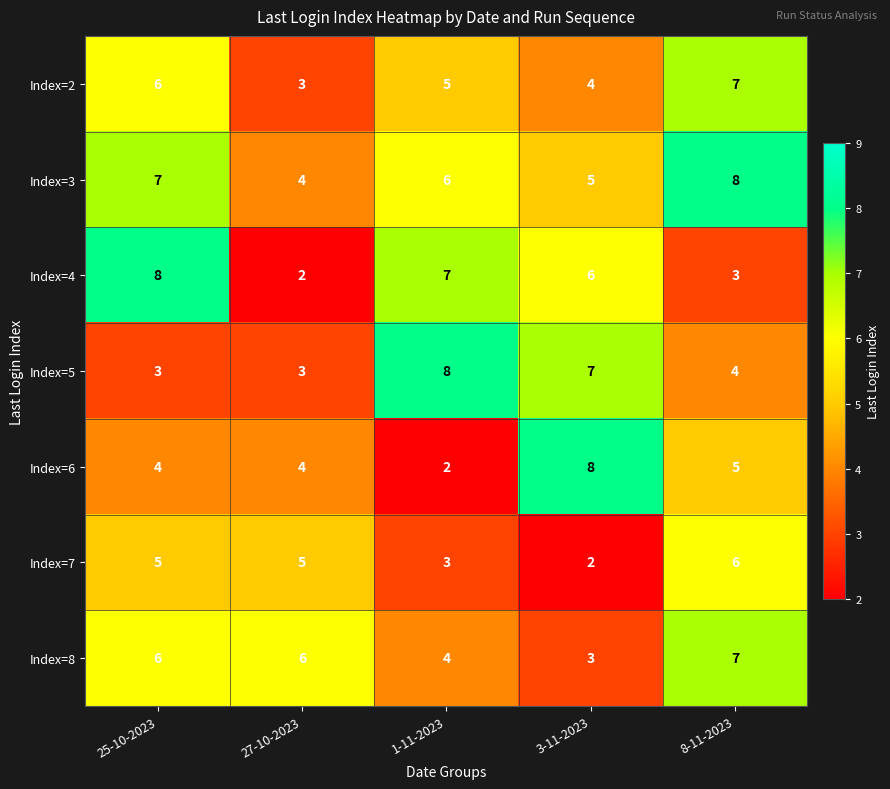

What is the average value of the Index=8 series?

5